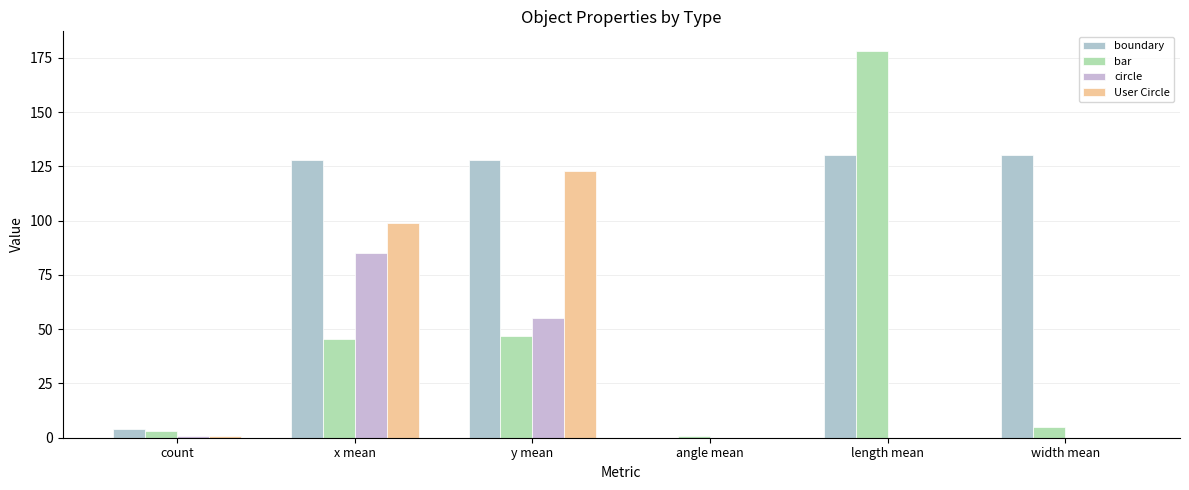

Where is User Circle nearest to the value 61?

x mean